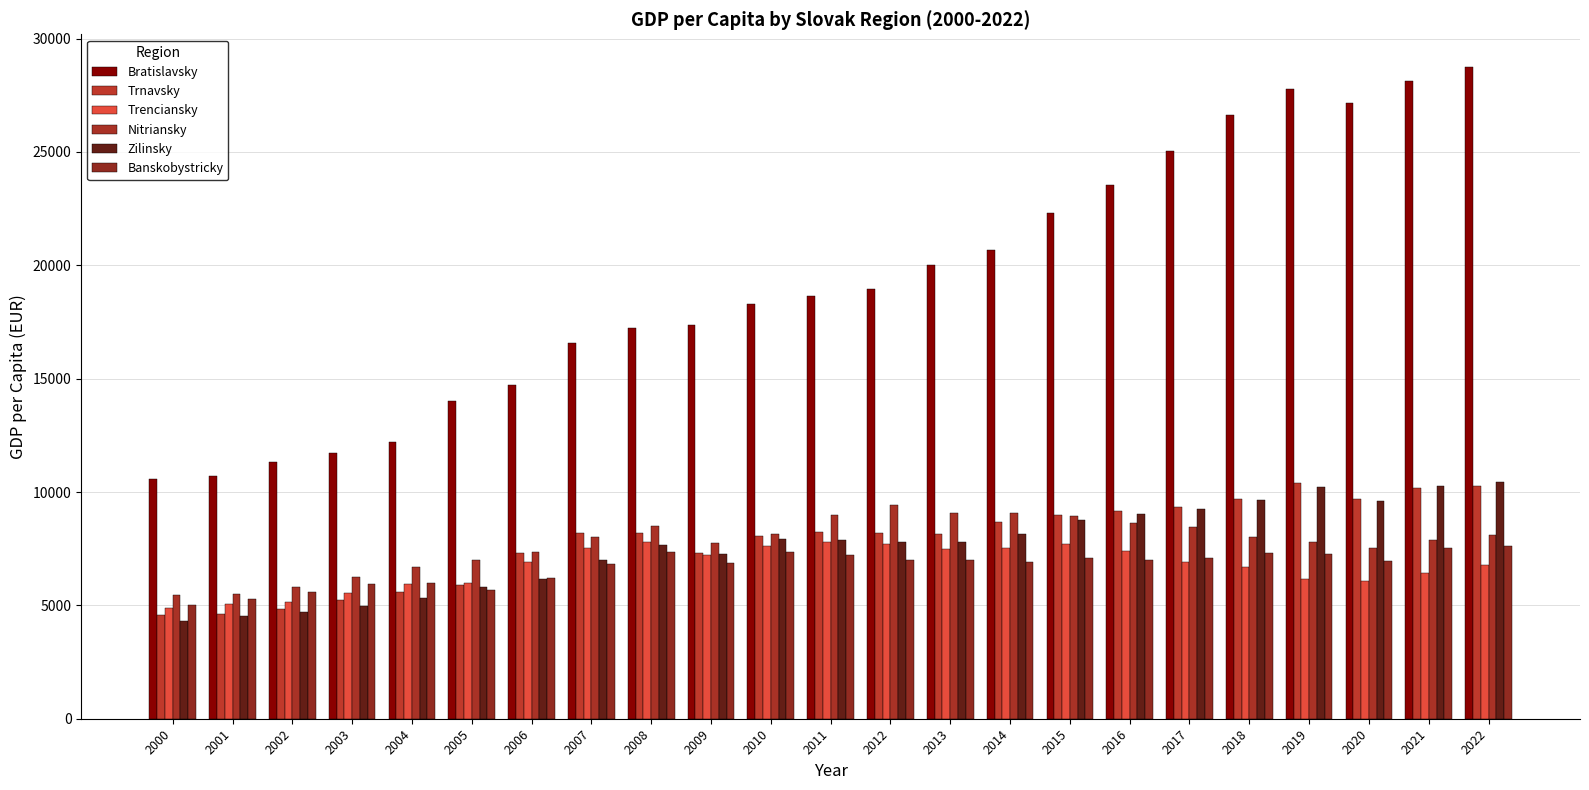

What value does the Trenciansky series have at 2015?

7698.5